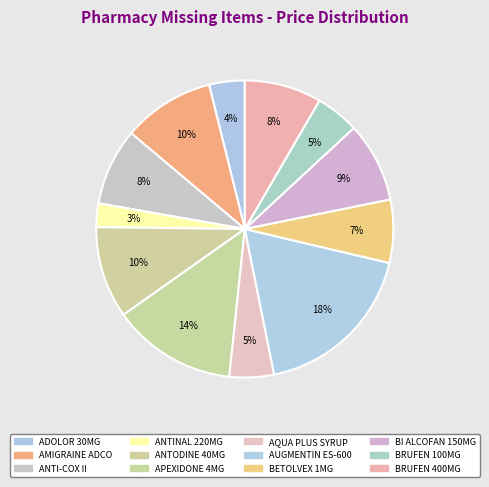

Rank the categories by value from highest to lowest.

AUGMENTIN ES-600, APEXIDONE 4MG, AMIGRAINE ADCO, ANTODINE 40MG, BI ALCOFAN 150MG, ANTI-COX II, BRUFEN 400MG, BETOLVEX 1MG, AQUA PLUS SYRUP, BRUFEN 100MG, ADOLOR 30MG, ANTINAL 220MG